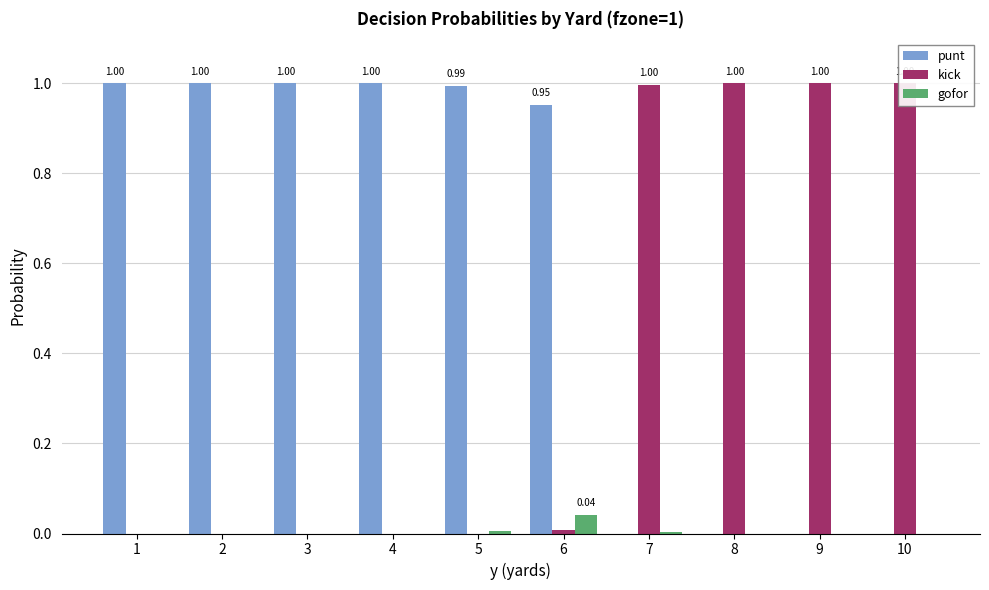

Which series has the largest range (max minus min)?

punt